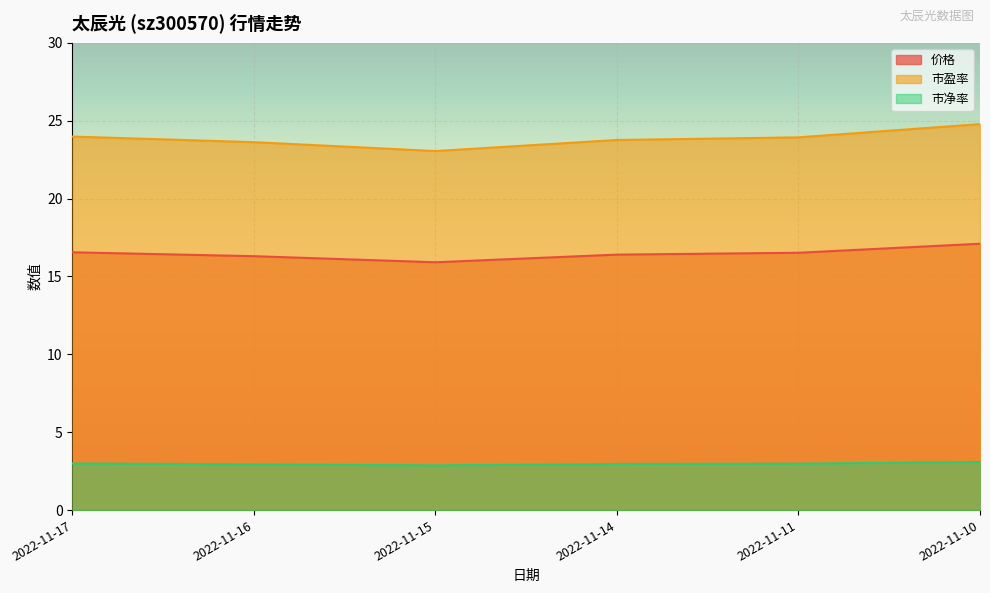

Between 2022-11-10 and 2022-11-17, which is larger?

2022-11-10